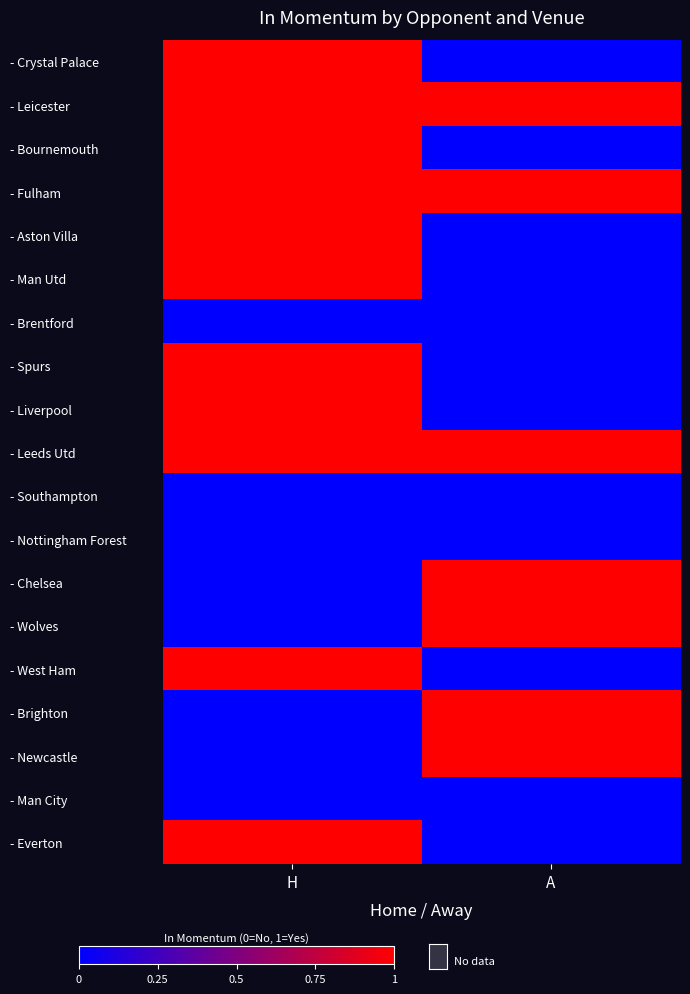

Reading left to right, list all the values displayed in this chart.

- Crystal Palace: H=1	A=0
- Leicester: H=1	A=1
- Bournemouth: H=1	A=0
- Fulham: H=1	A=1
- Aston Villa: H=1	A=0
- Man Utd: H=1	A=0
- Brentford: H=0	A=0
- Spurs: H=1	A=0
- Liverpool: H=1	A=0
- Leeds Utd: H=1	A=1
- Southampton: H=0	A=0
- Nottingham Forest: H=0	A=0
- Chelsea: H=0	A=1
- Wolves: H=0	A=1
- West Ham: H=1	A=0
- Brighton: H=0	A=1
- Newcastle: H=0	A=1
- Man City: H=0	A=0
- Everton: H=1	A=0